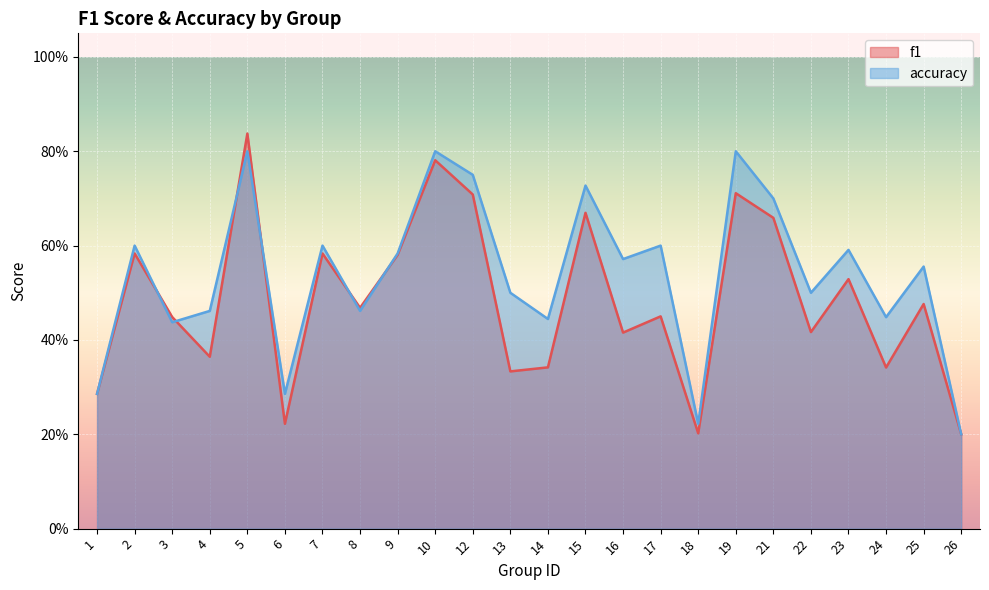

What is the difference between the highest and lowest values at 24?

0.1